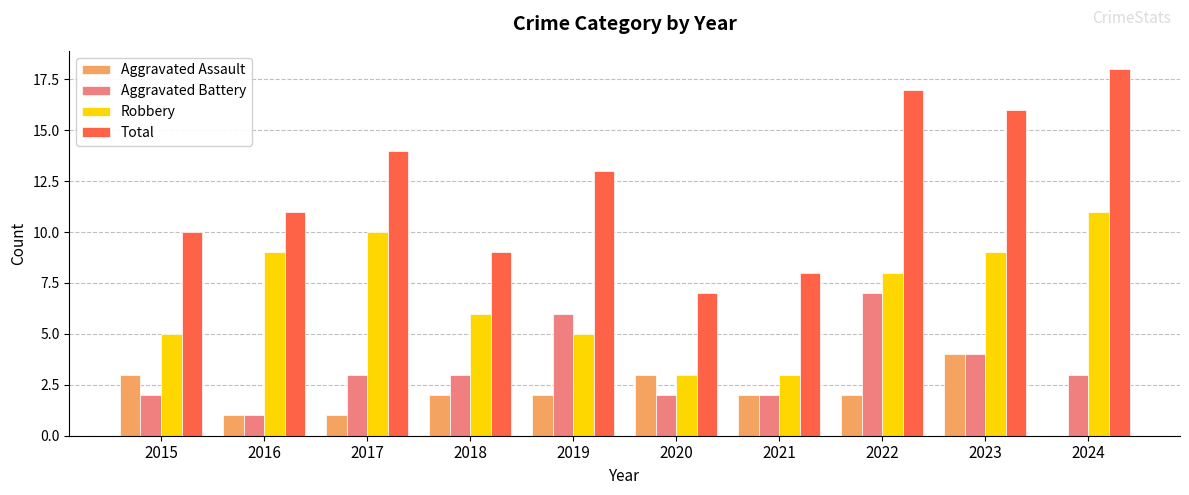

What value does the Robbery series have at 2021?

3